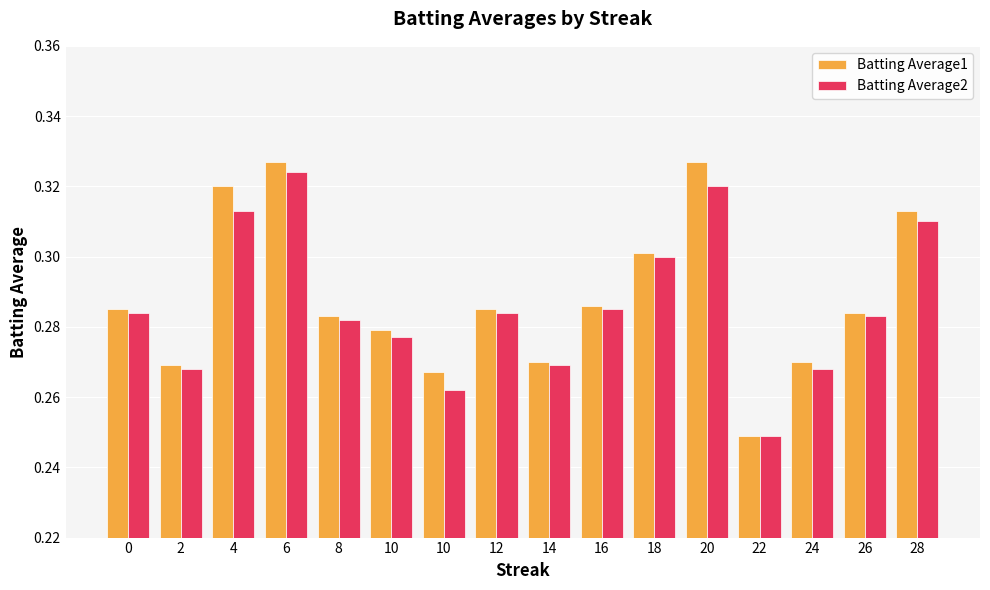

Between 16 and 26, which series saw the biggest shift?

Batting Average1